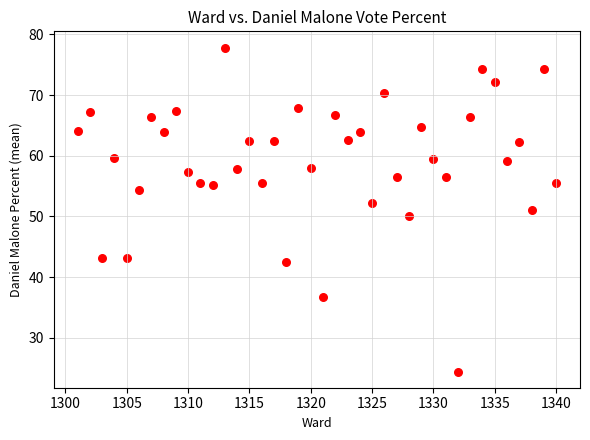

What is the range of X values (max minus min)?

39.0